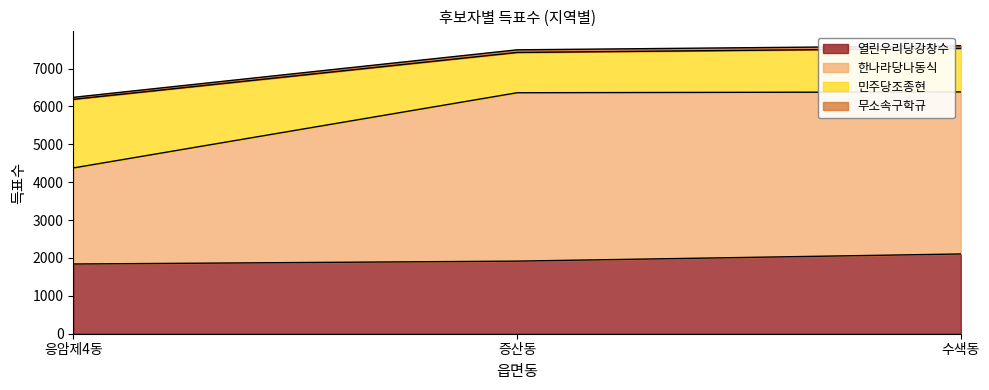

What is the minimum value for 열린우리당강창수?

1840